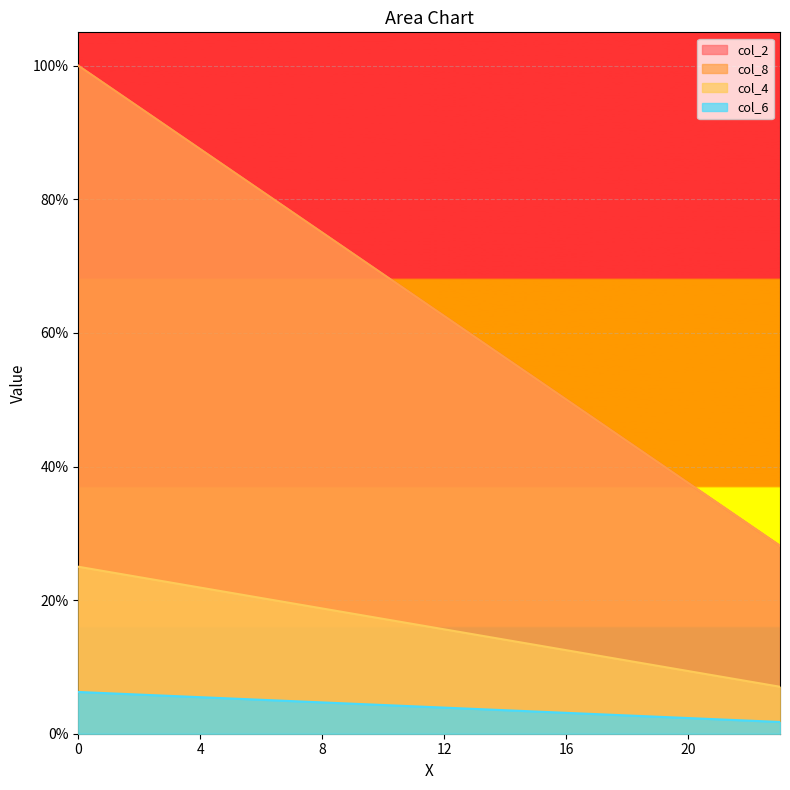

True or false: col_4 has more than 0 interior local peaks.

False